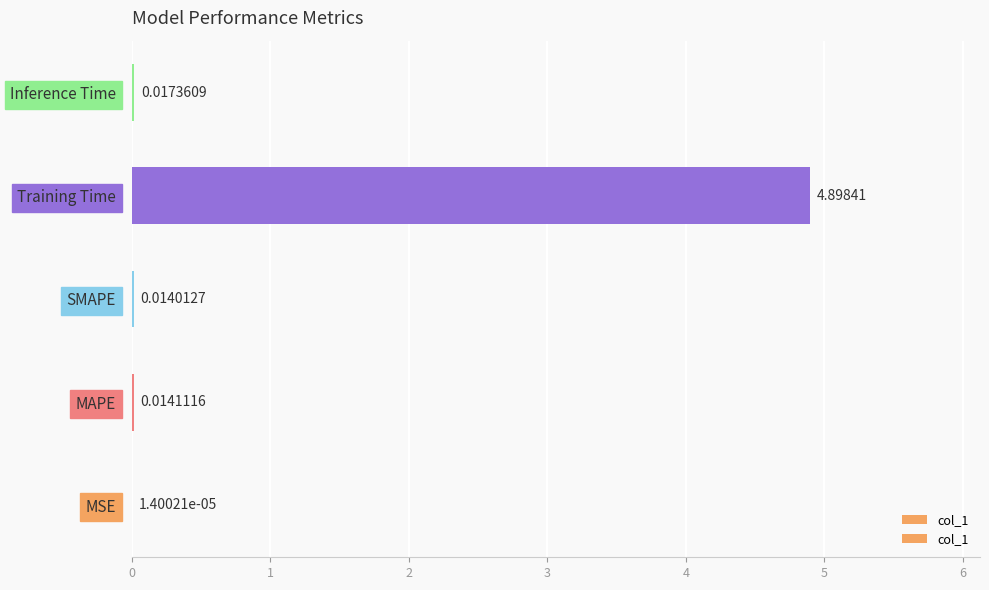

What is the change in value from MAPE to Training Time?

+4.9